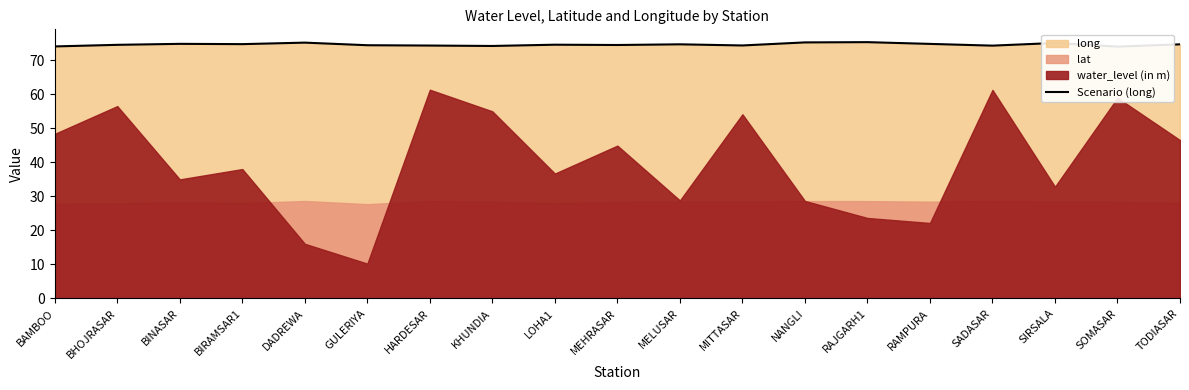

What is the label of the 5th point from the right?

RAMPURA